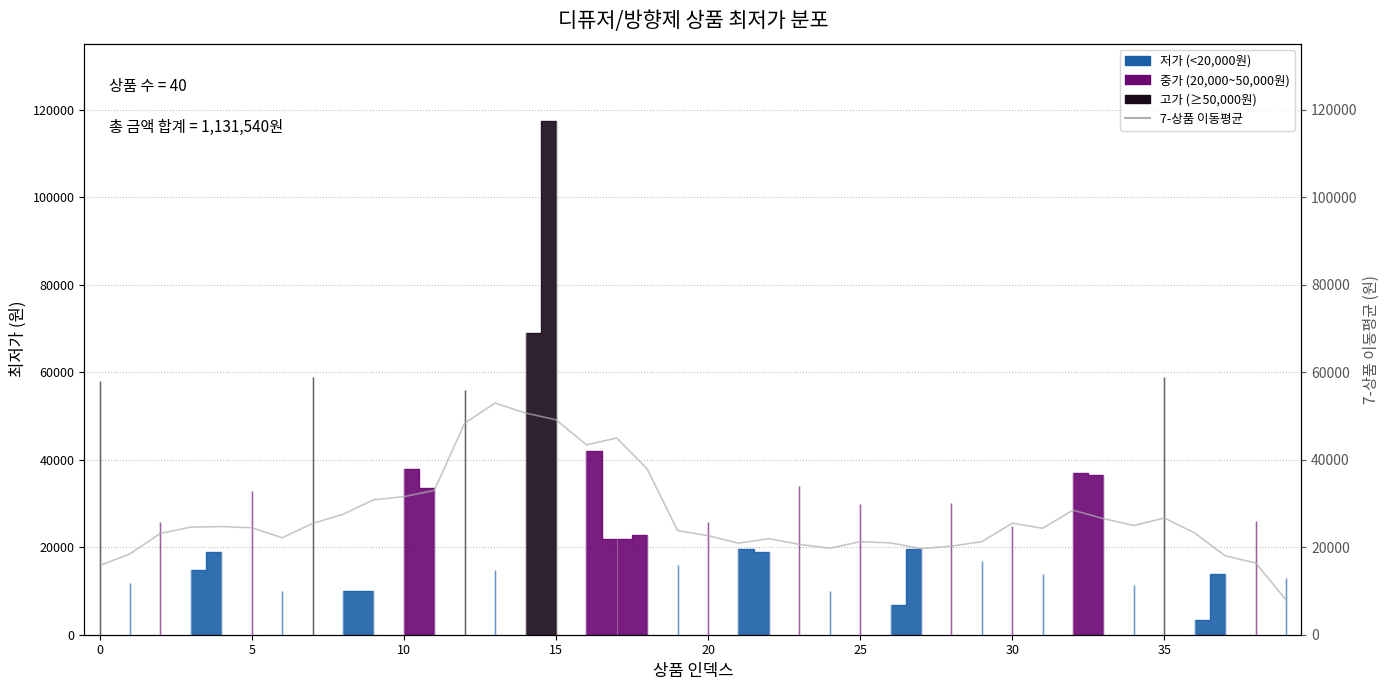

At which category does the chart reach its minimum across all series?

39